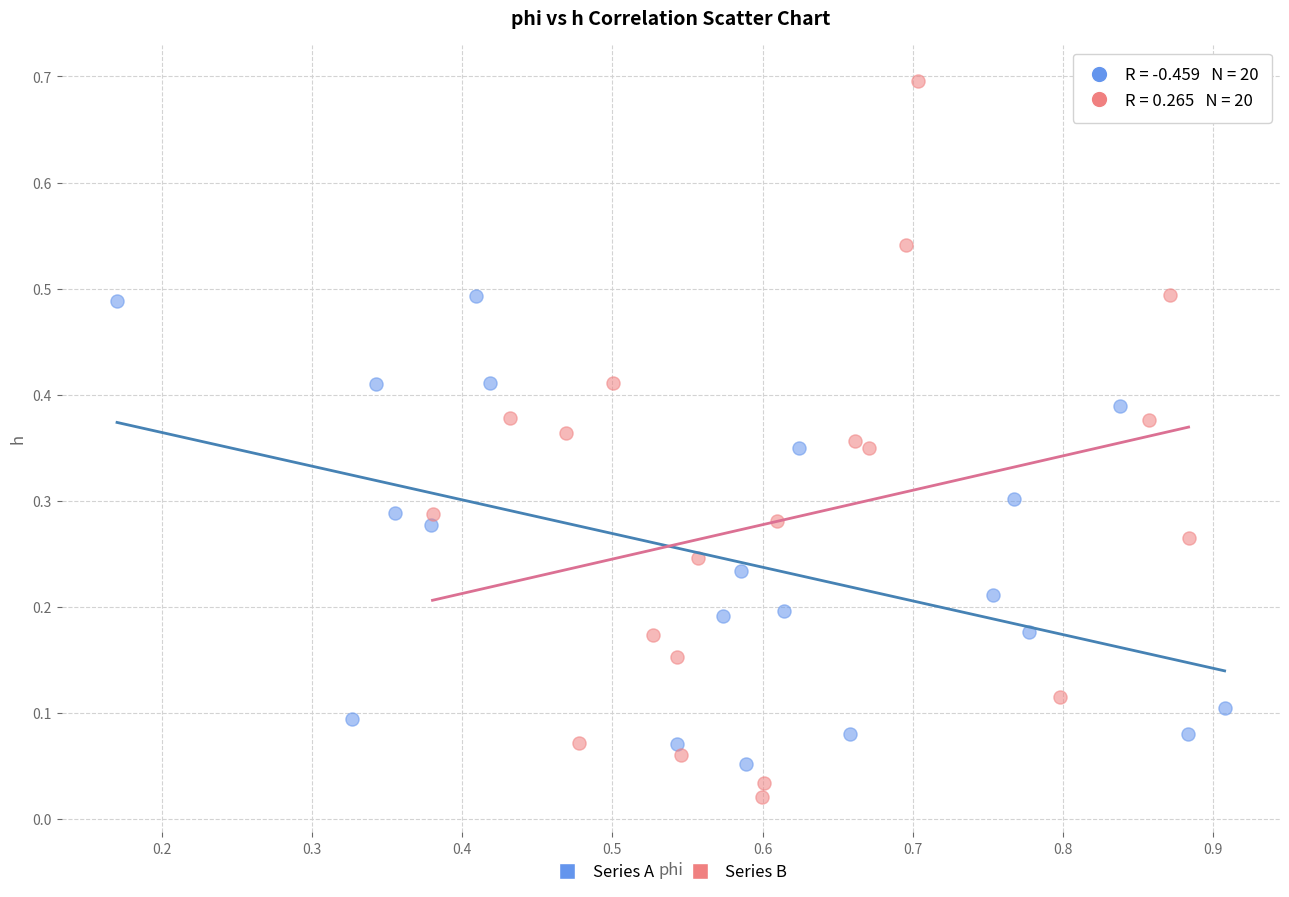

Which series contains the lowest Y value?

Series B